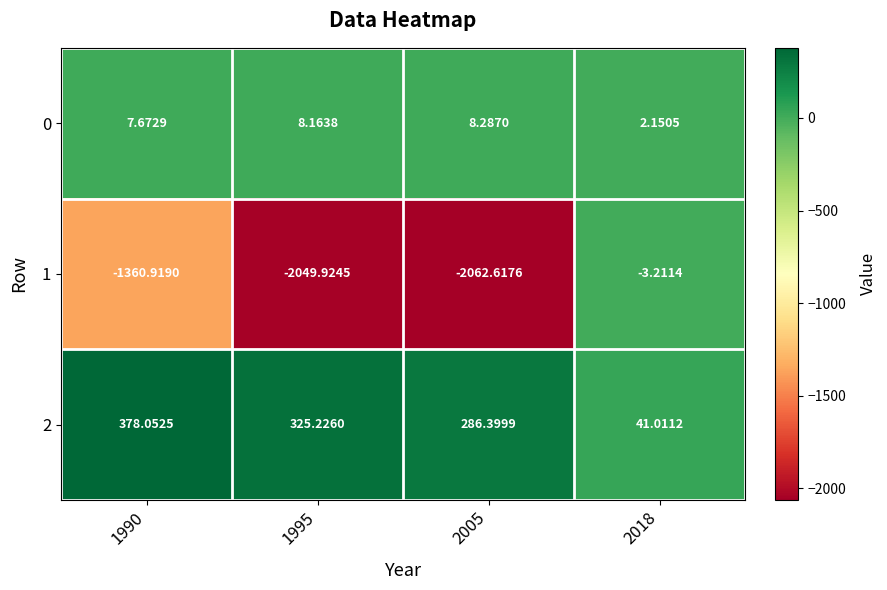

Is the value of 2 at 1990 greater than the value of 0 at 1995?

Yes